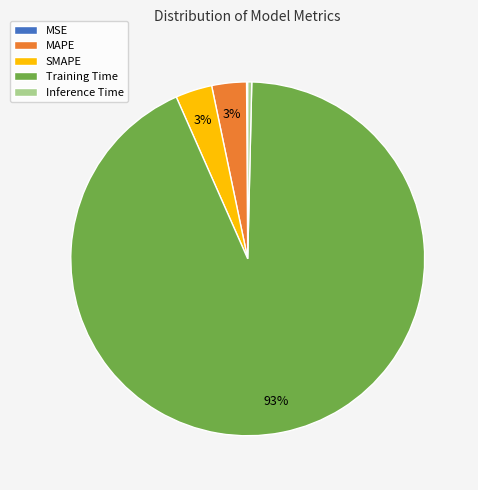

Do Inference Time and MAPE together represent more than half of the pie?

No